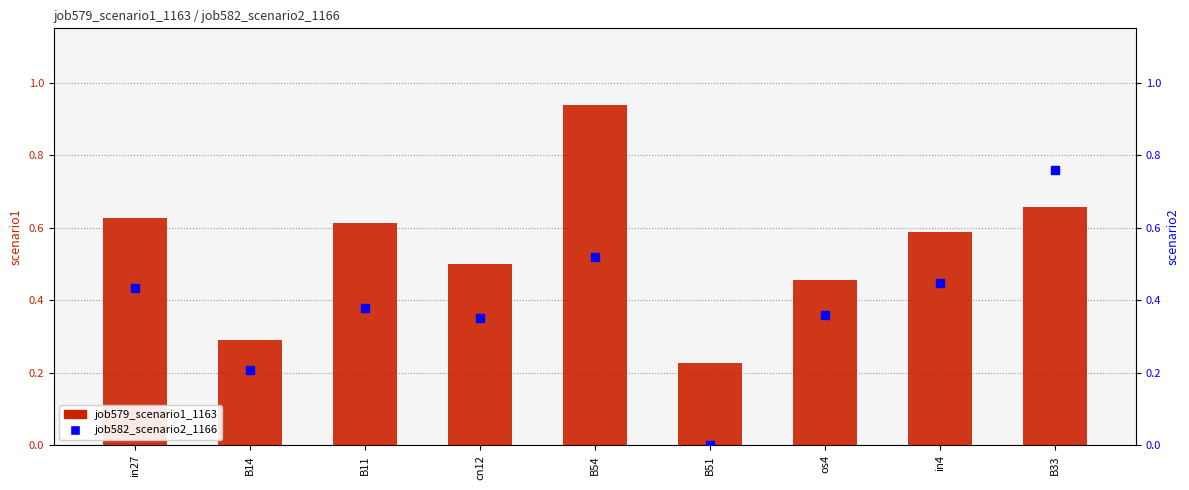

What is the total value across all series at B33?

1.4